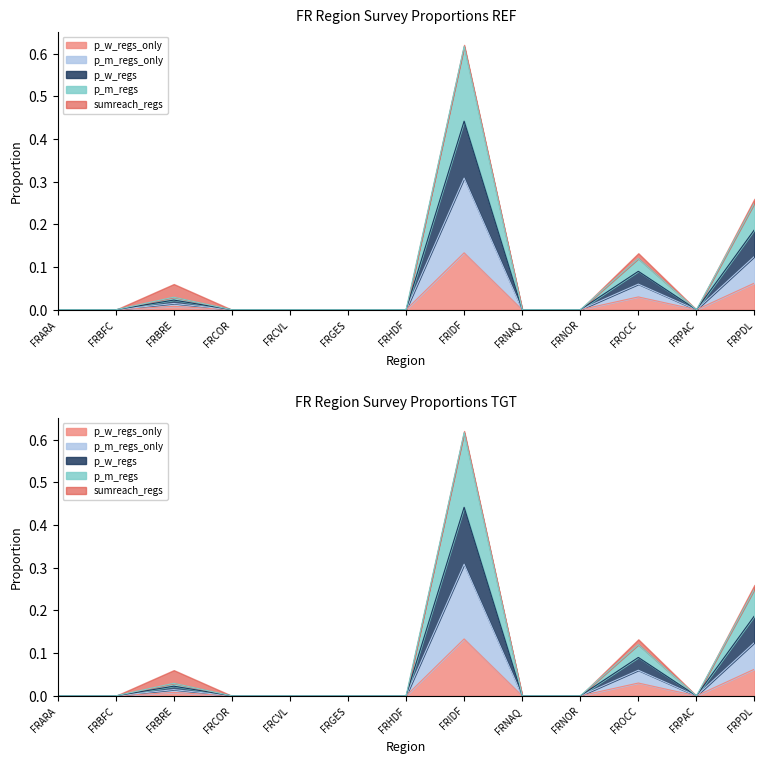

What is the difference between the maximum and minimum values in the p_m_regs_only series?

0.3